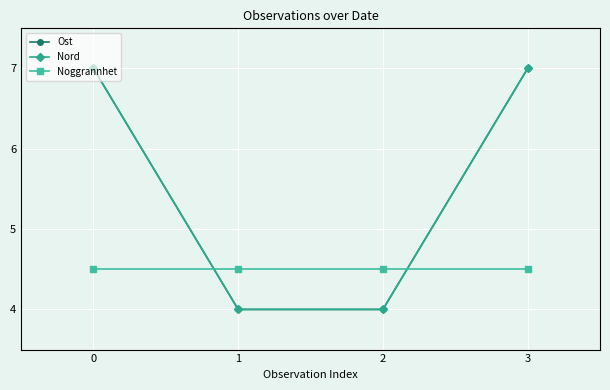

Is this an area chart (filled region under the line)?

No